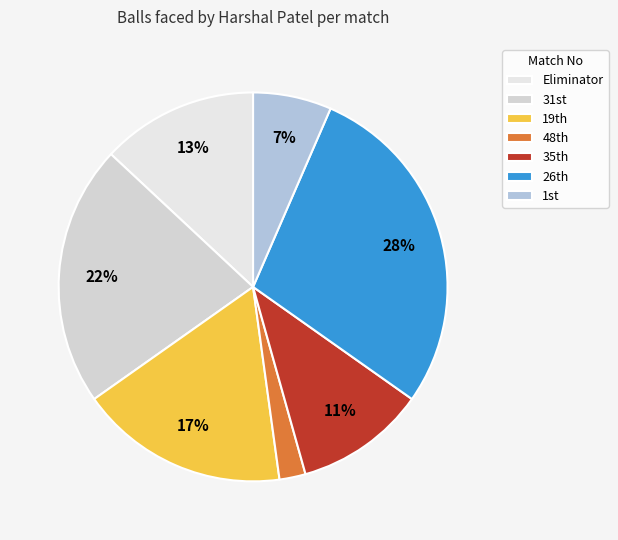

How many segments does this pie chart have?

7